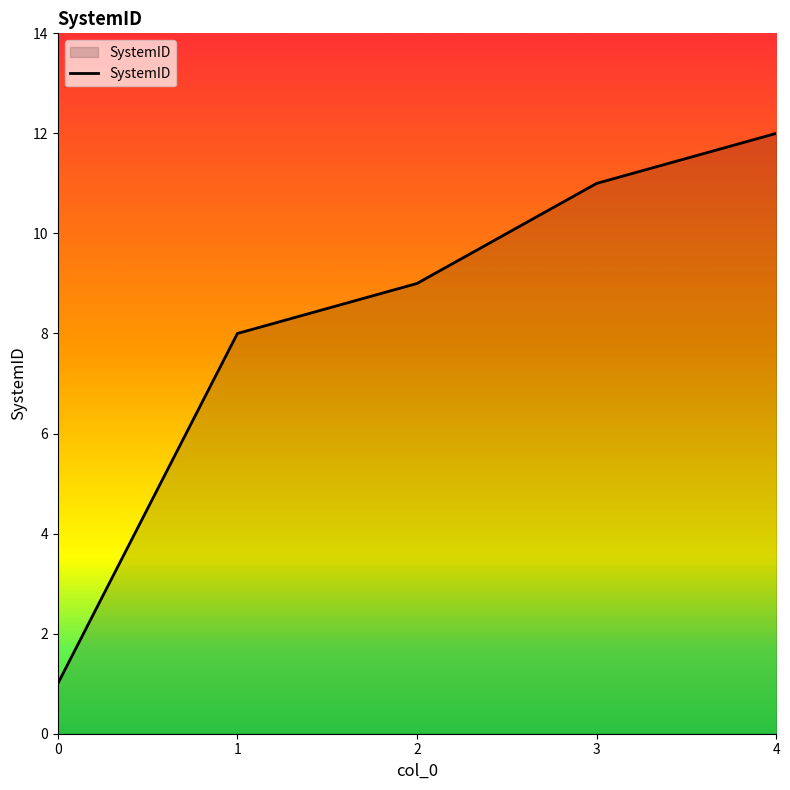

The chart shows a value of 16 at 3. True or false?

False